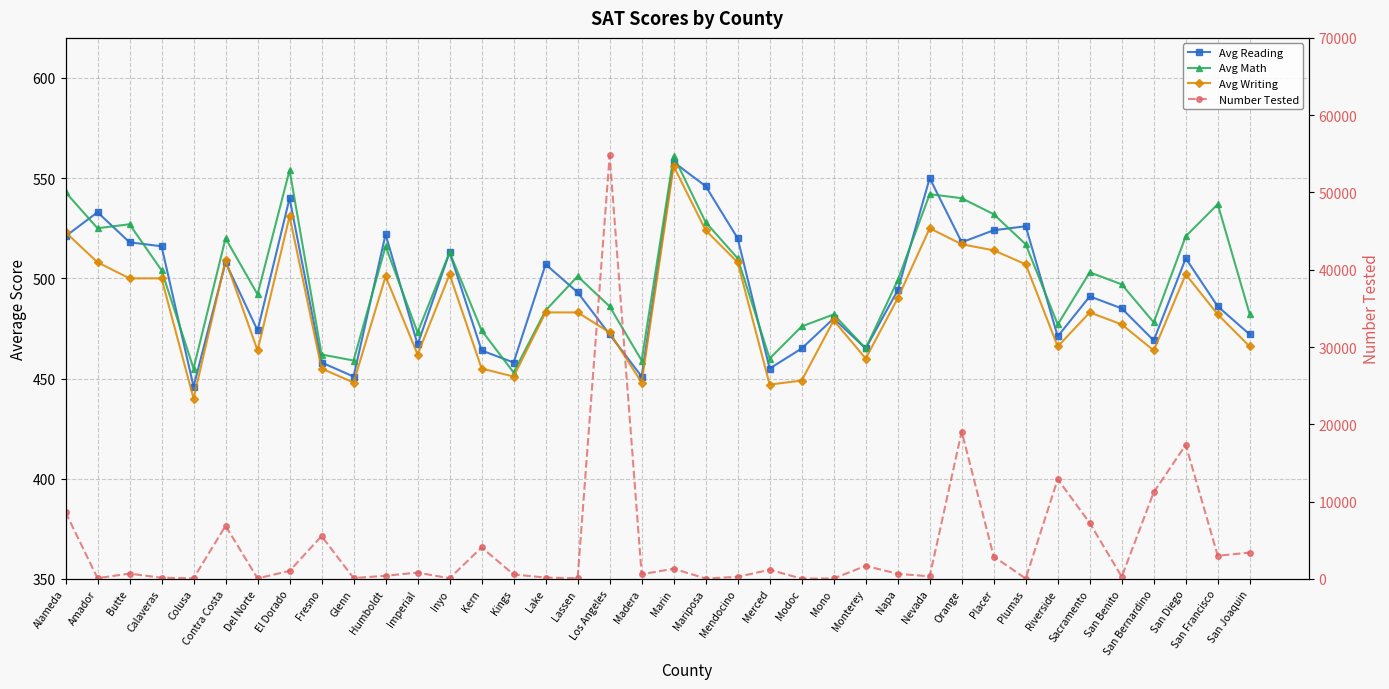

What is the average value of the Avg Writing series?

486